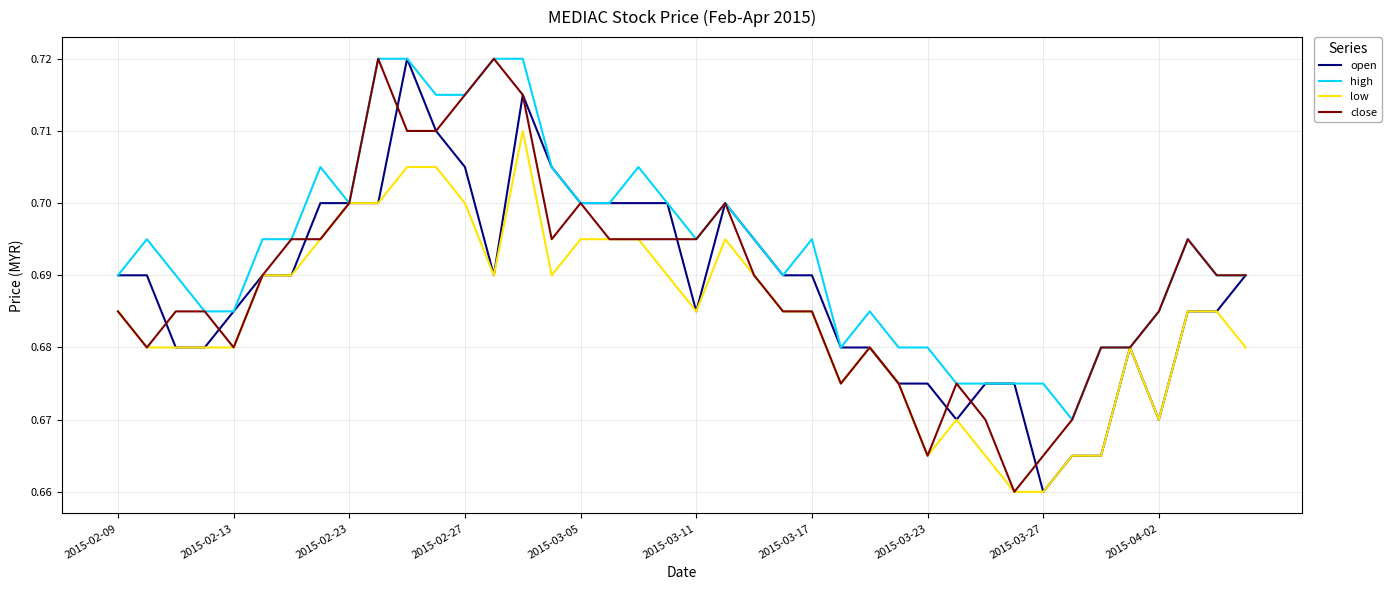

Which series has the largest total across all categories?

high